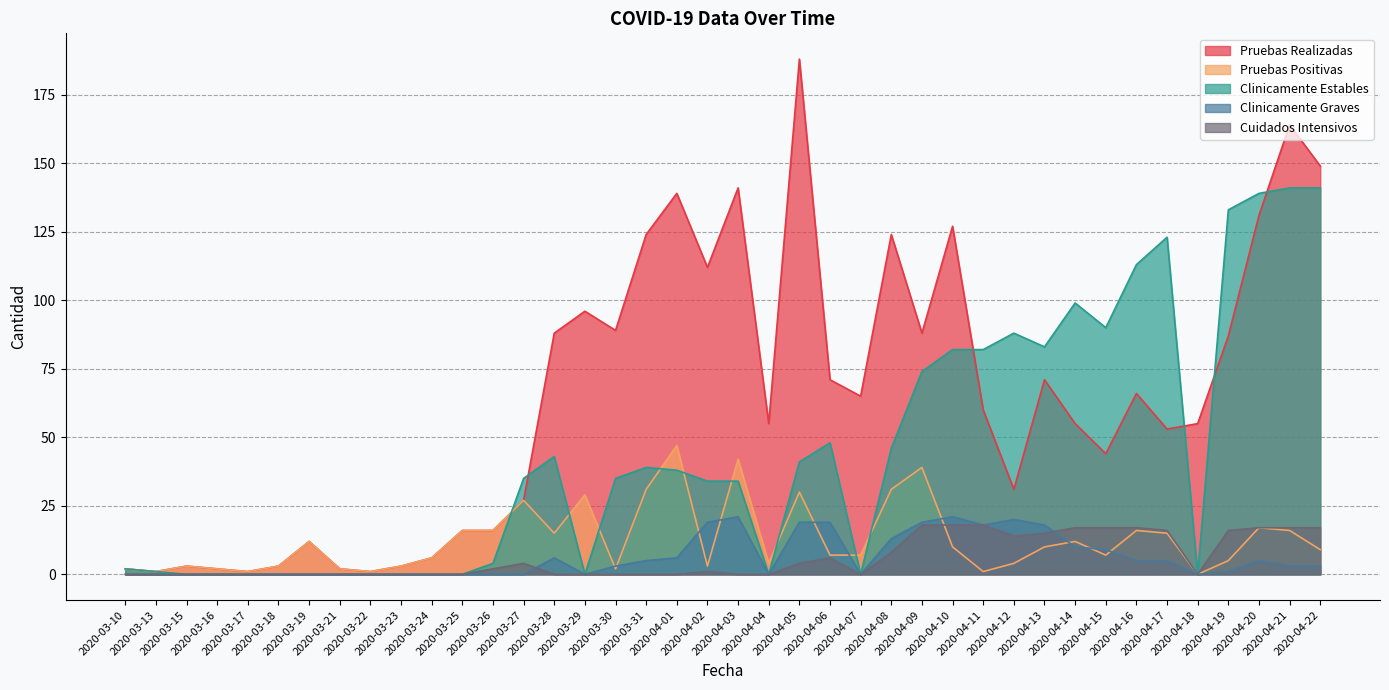

What is the maximum value shown in the chart?

188